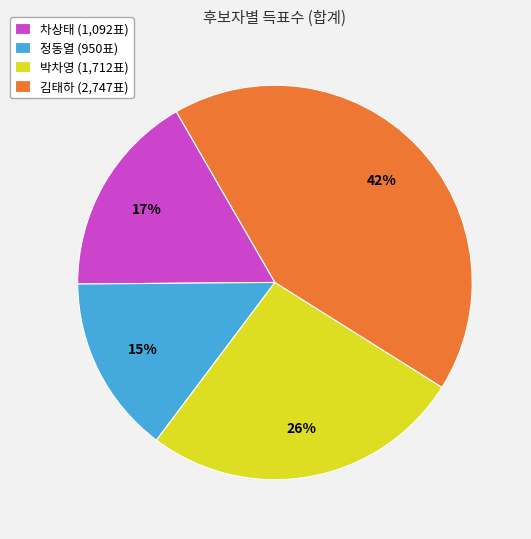

To the nearest percent, what portion does 김태하 (2,747표) represent?

42%